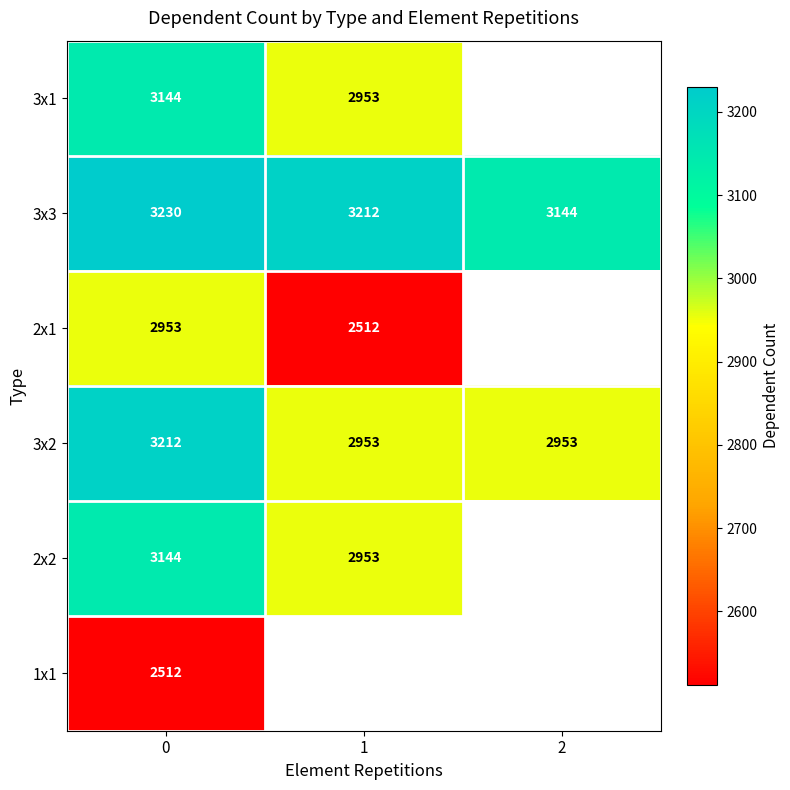

What is the difference between the maximum and minimum values in the 3x3 series?

86